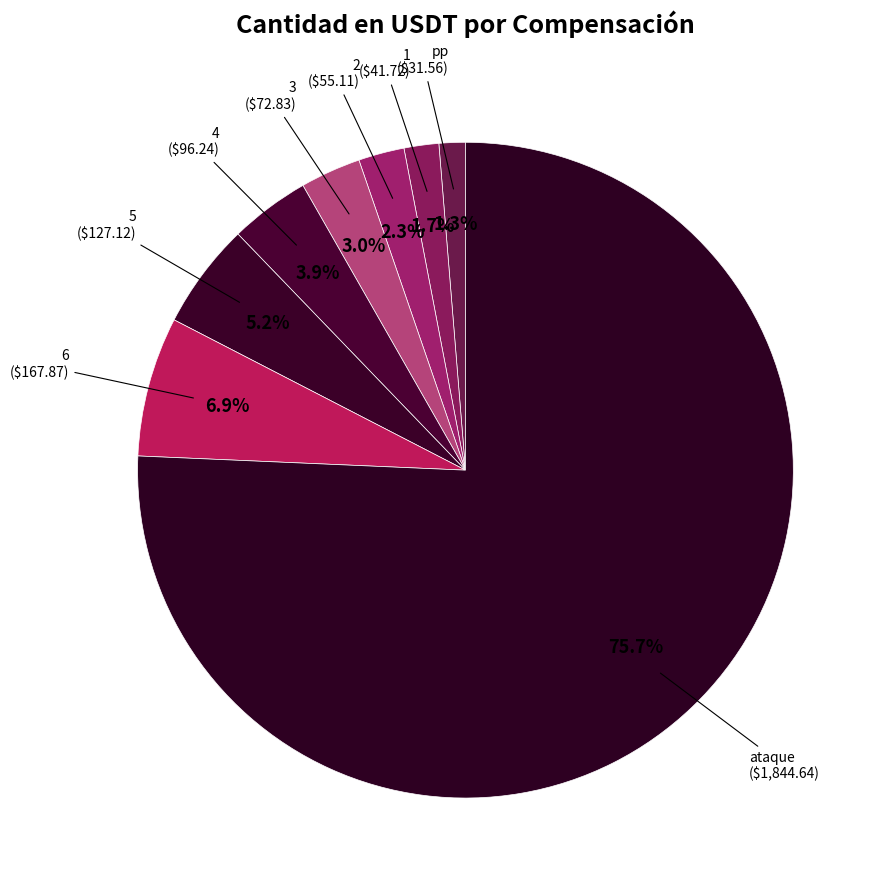

Is the sum of 4 and pp greater than half?

No